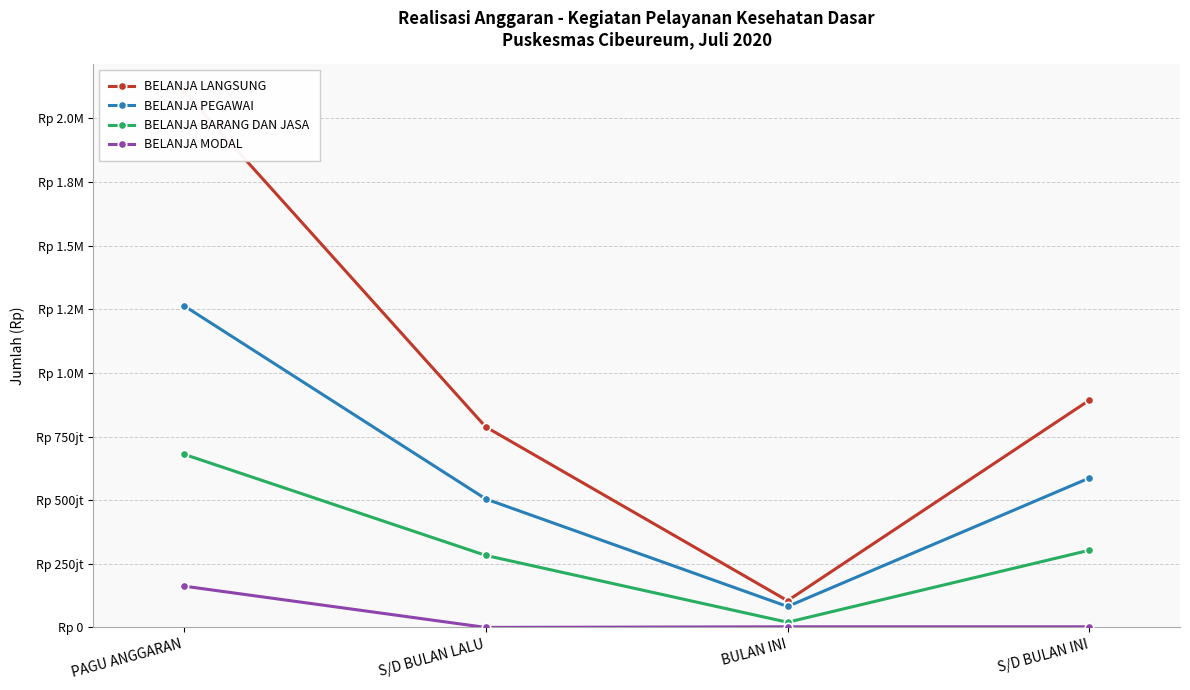

Reading left to right, list all the values displayed in this chart.

BELANJA LANGSUNG: 2107224000	787950531	104895860	892846391
BELANJA PEGAWAI: 1264334400	504952560	82163160	587115720
BELANJA BARANG DAN JASA: 680605210	282997971	20282700	303280671
BELANJA MODAL: 162284390	0	2450000	2450000